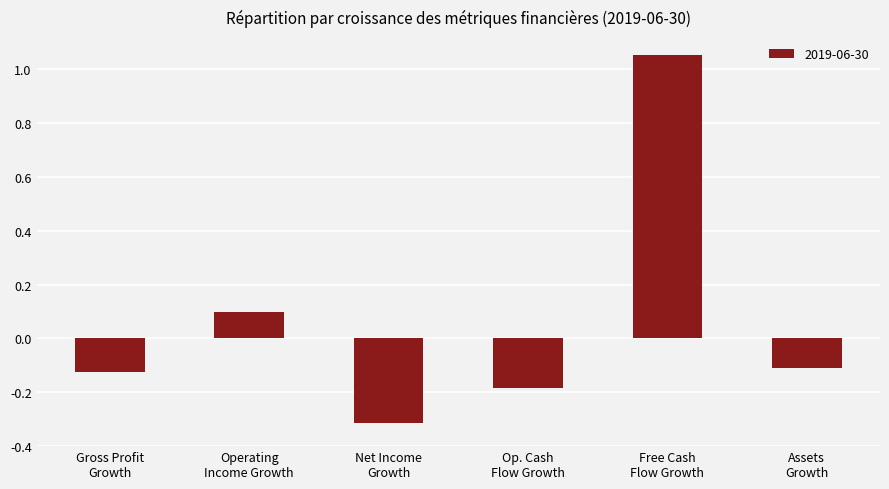

What is the value of the 3rd bar from the left?

-0.3